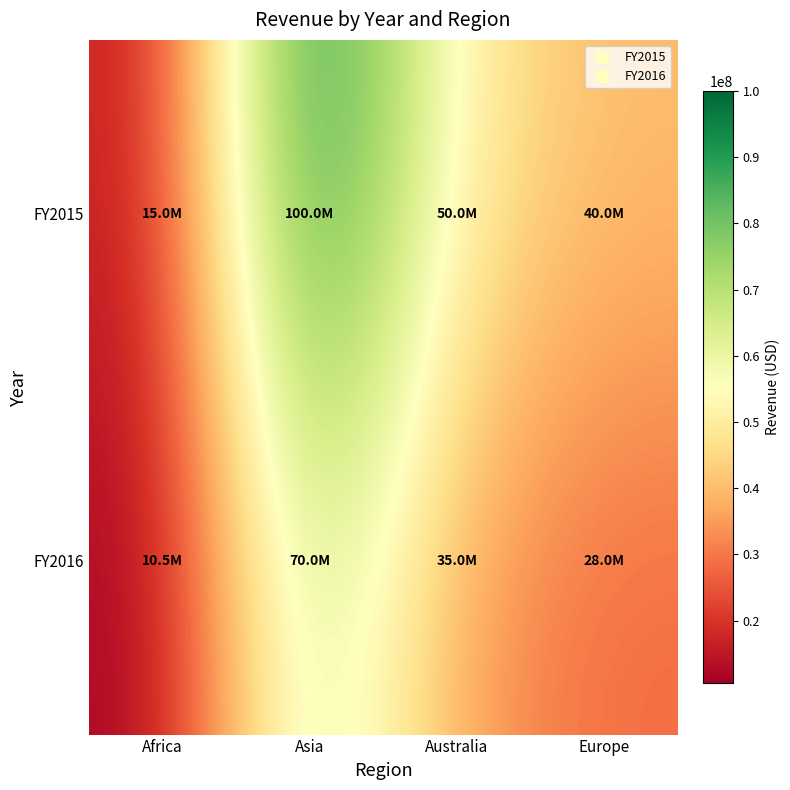

At which category is the sum across all series the highest?

Asia